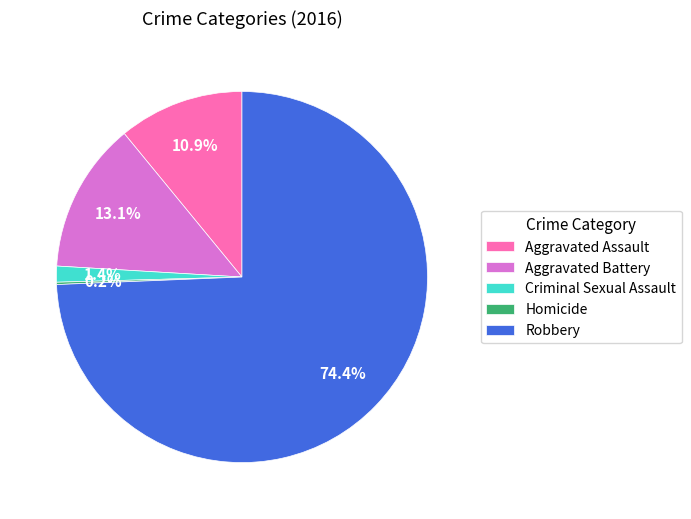

Combined, what portion of the pie is Aggravated Assault and Criminal Sexual Assault?

12.3%